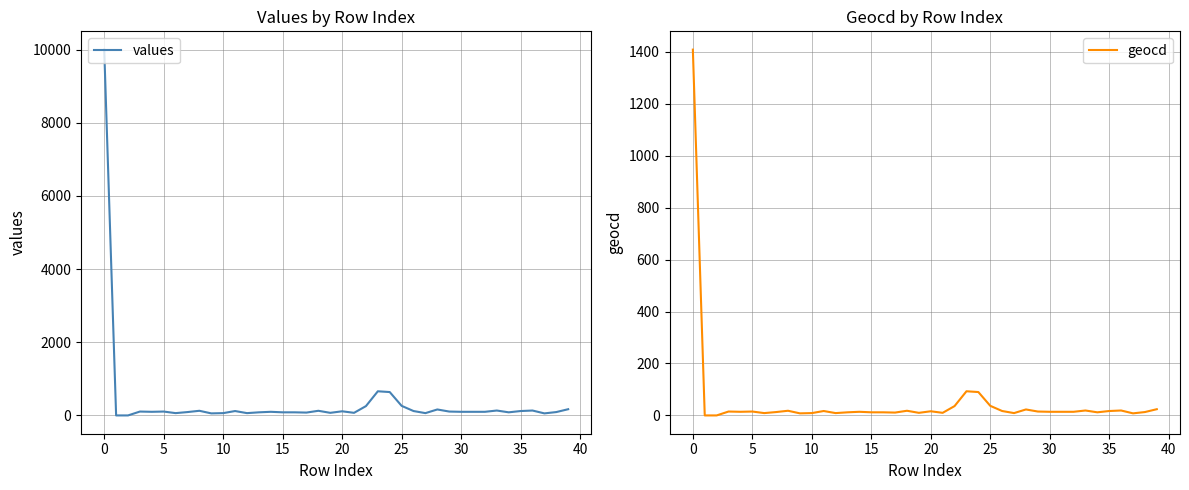

Reading left to right, what are all the values shown in this chart?

values: 10000	0	0	106	99	106	63	92	127	56	63	120	63	85	99	85	85	78	127	71	113	71	255	660	639	262	120	63	163	106	99	99	99	134	85	120	134	56	92	170
geocd: 1408	0	0	15	14	15	9	13	18	8	9	17	9	12	14	12	12	11	18	10	16	10	36	93	90	37	17	9	23	15	14	14	14	19	12	17	19	8	13	24